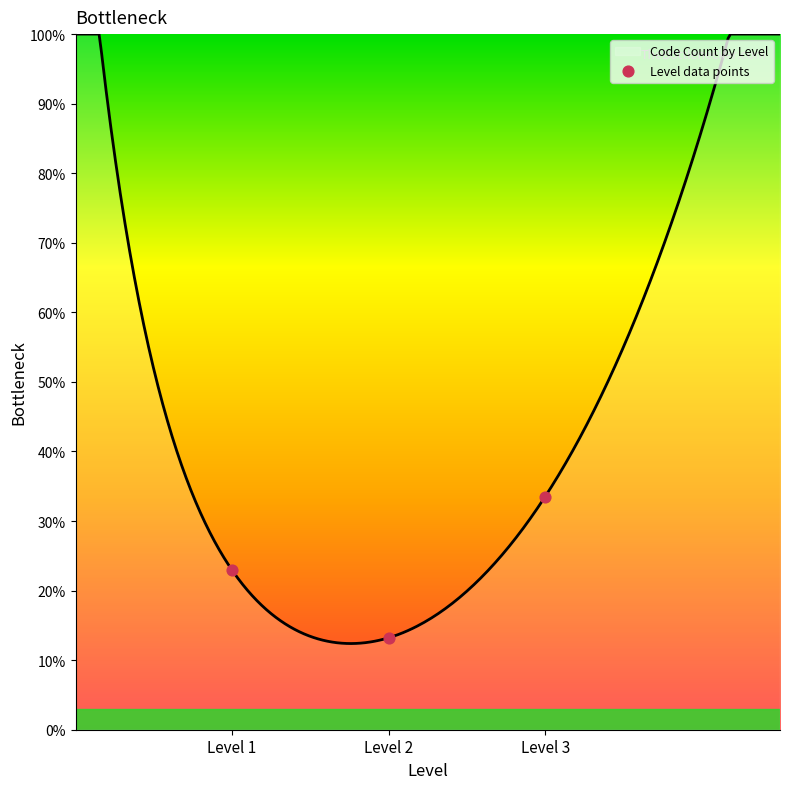

What is the change in value from Level 1 to Level 2?

-9.7